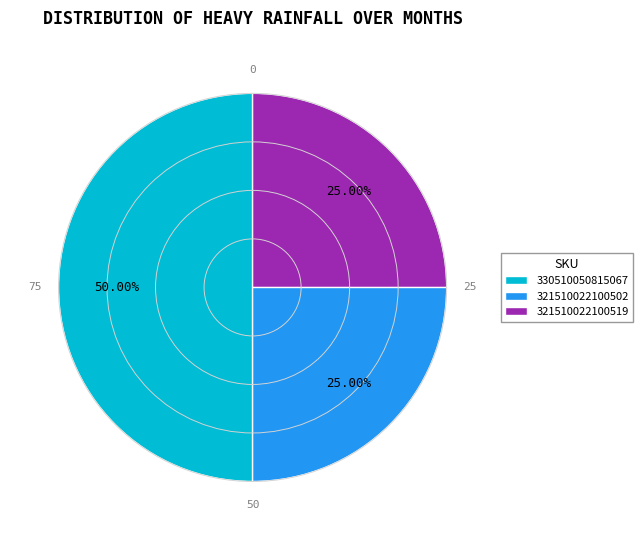

Do 330510050815067 and 321510022100502 together represent more than half of the pie?

Yes